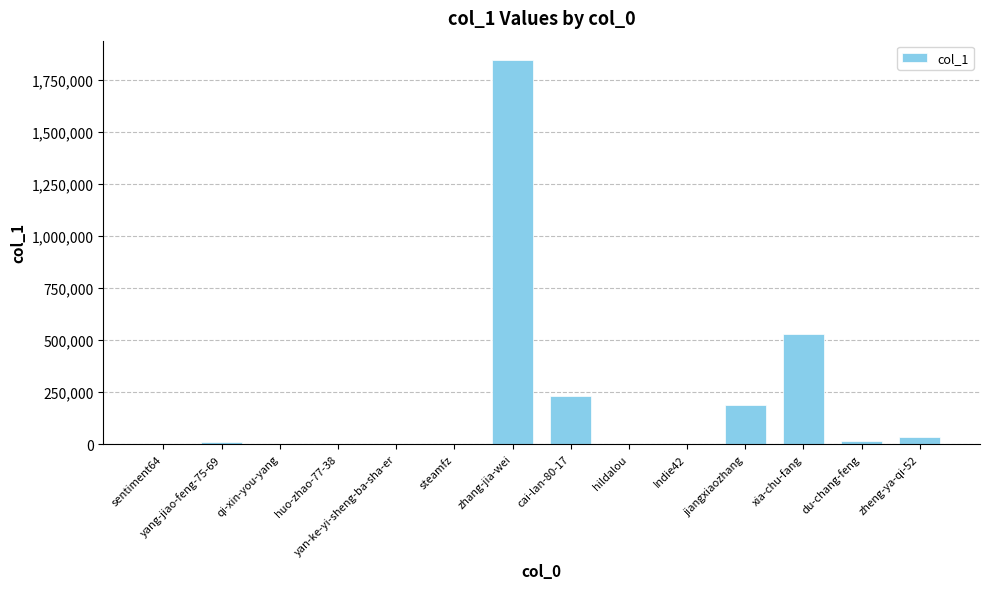

What is the sum of all values?

2856801